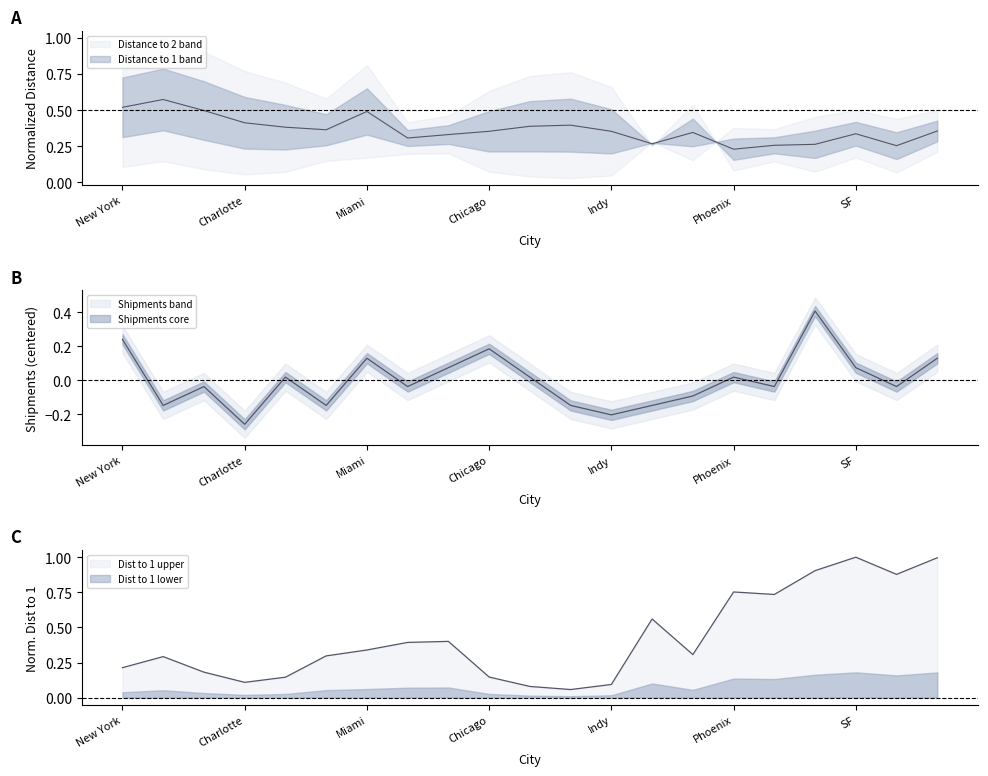

How many interior local valleys does the Shipments series have?

7